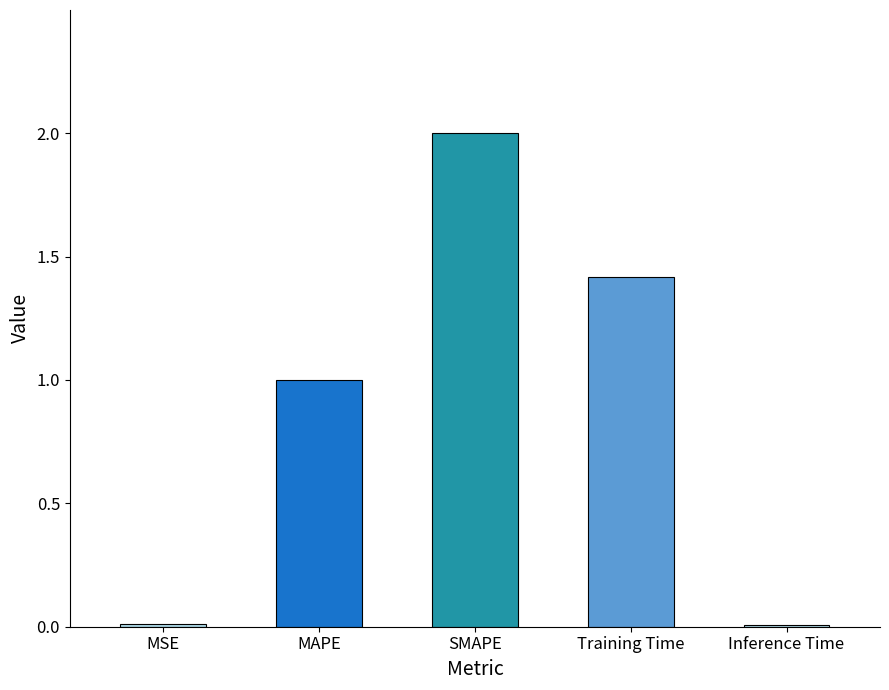

Is it true that the value at SMAPE is 0.4?

False